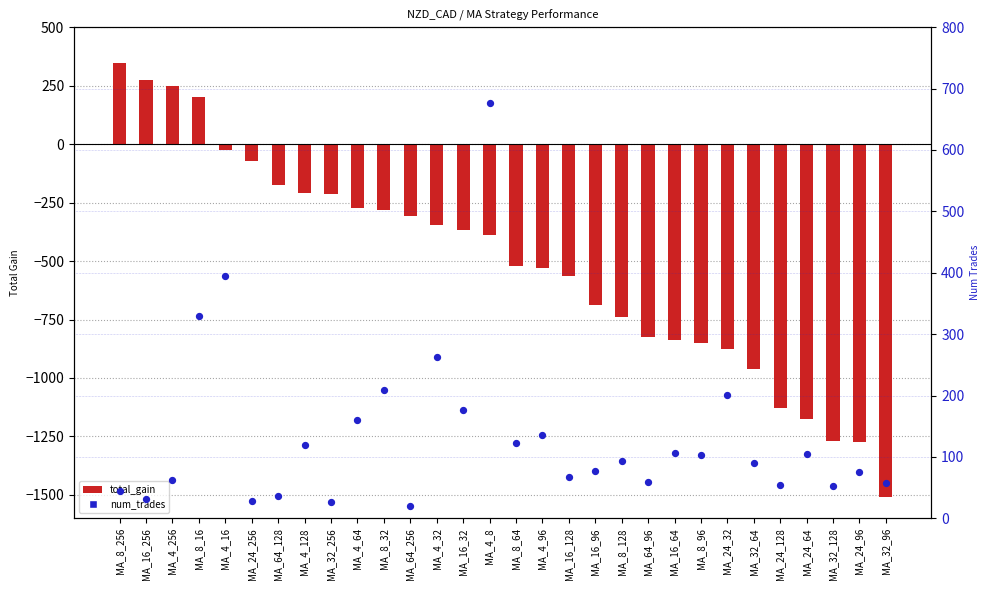

Which series reaches the maximum Y coordinate?

num_trades